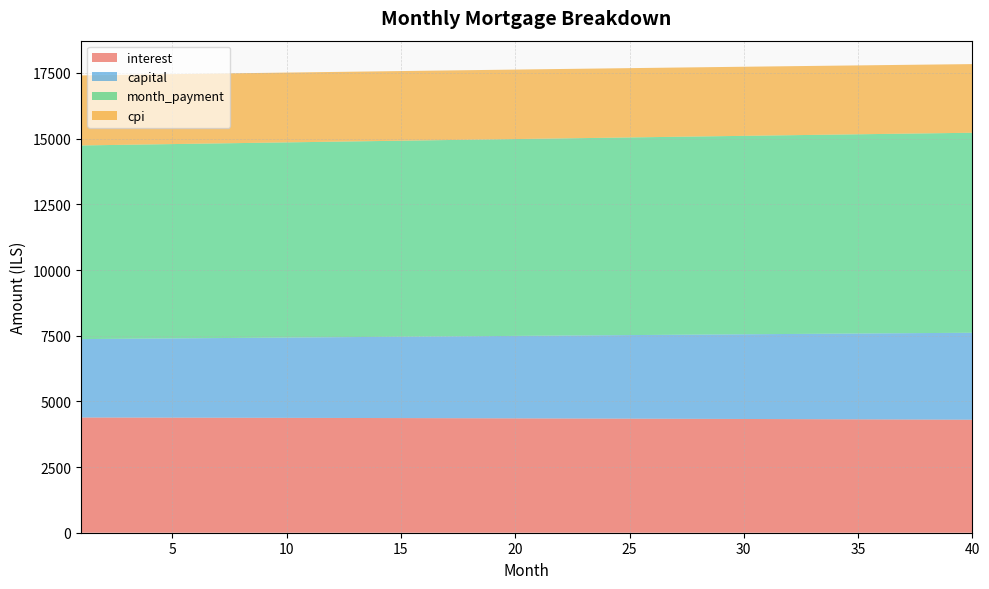

Reading left to right, transcribe all the data shown in this chart.

interest: 1=4386.7	2=4385.3	3=4383.8	4=4382.4	5=4380.9	6=4379.3	7=4377.7	8=4376.1	9=4374.4	10=4372.7	11=4371.0	12=4369.2	13=4367.4	14=4365.5	15=4363.6	16=4361.6	17=4359.6	18=4357.6	19=4355.5	20=4353.4	21=4351.2	22=4349.0	23=4346.8	24=4344.5	25=4342.2	26=4339.8	27=4337.4	28=4334.9	29=4332.4	30=4329.9	31=4327.3	32=4324.6	33=4321.9	34=4319.2	35=4316.4	36=4313.6	37=4310.8	38=4307.8	39=4304.9	40=4301.9
capital: 1=2984.1	2=2992.1	3=3000.1	4=3008.1	5=3016.1	6=3024.1	7=3032.2	8=3040.3	9=3048.4	10=3056.5	11=3064.7	12=3072.8	13=3081.0	14=3089.2	15=3097.5	16=3105.7	17=3114.0	18=3122.3	19=3130.7	20=3139.0	21=3147.4	22=3155.8	23=3164.2	24=3172.6	25=3181.1	26=3189.6	27=3198.1	28=3206.6	29=3215.2	30=3223.7	31=3232.3	32=3240.9	33=3249.6	34=3258.2	35=3266.9	36=3275.7	37=3284.4	38=3293.1	39=3301.9	40=3310.7
month_payment: 1=7370.8	2=7377.4	3=7383.9	4=7390.4	5=7396.9	6=7403.4	7=7409.9	8=7416.4	9=7422.8	10=7429.2	11=7435.6	12=7442.0	13=7448.4	14=7454.7	15=7461.1	16=7467.4	17=7473.7	18=7479.9	19=7486.2	20=7492.4	21=7498.6	22=7504.8	23=7511.0	24=7517.1	25=7523.3	26=7529.4	27=7535.5	28=7541.5	29=7547.6	30=7553.6	31=7559.6	32=7565.6	33=7571.5	34=7577.5	35=7583.4	36=7589.3	37=7595.1	38=7601.0	39=7606.8	40=7612.6
cpi: 1=2665.8	2=2665.0	3=2664.1	4=2663.1	5=2662.2	6=2661.2	7=2660.2	8=2659.2	9=2658.2	10=2657.1	11=2656.0	12=2654.9	13=2653.8	14=2652.6	15=2651.4	16=2650.2	17=2649.0	18=2647.7	19=2646.4	20=2645.1	21=2643.8	22=2642.4	23=2641.0	24=2639.6	25=2638.2	26=2636.7	27=2635.2	28=2633.7	29=2632.1	30=2630.6	31=2629.0	32=2627.3	33=2625.7	34=2624.0	35=2622.3	36=2620.5	37=2618.7	38=2617.0	39=2615.1	40=2613.3